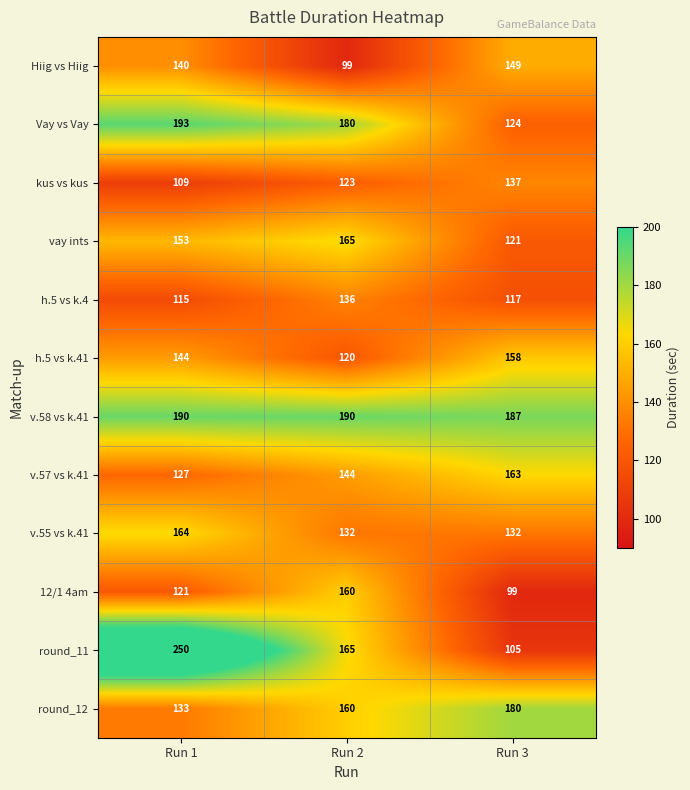

Which series changed the most between Run 2 and Run 3?

12/1 4am